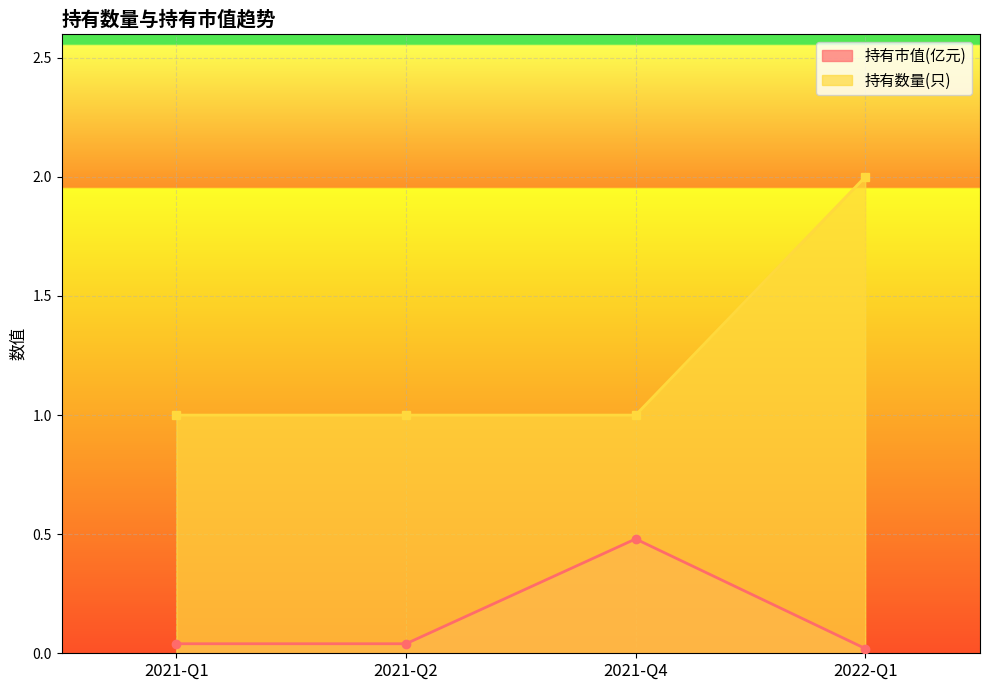

What is the label of the 4th point from the left?

2022-Q1